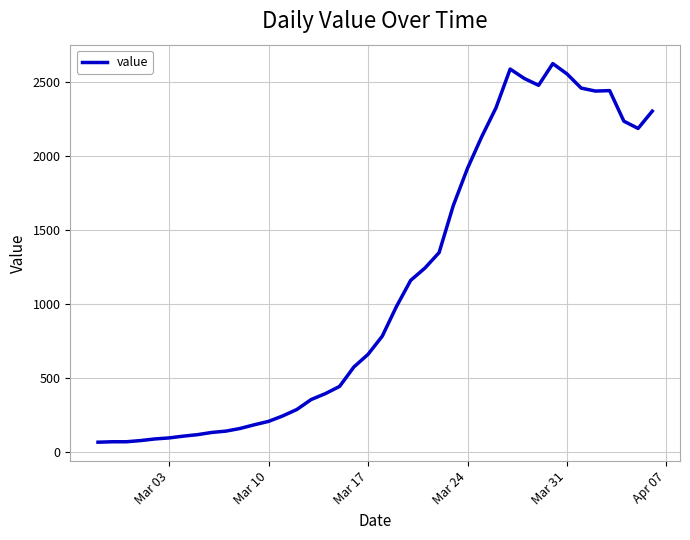

What is the maximum value shown in the chart?

2627